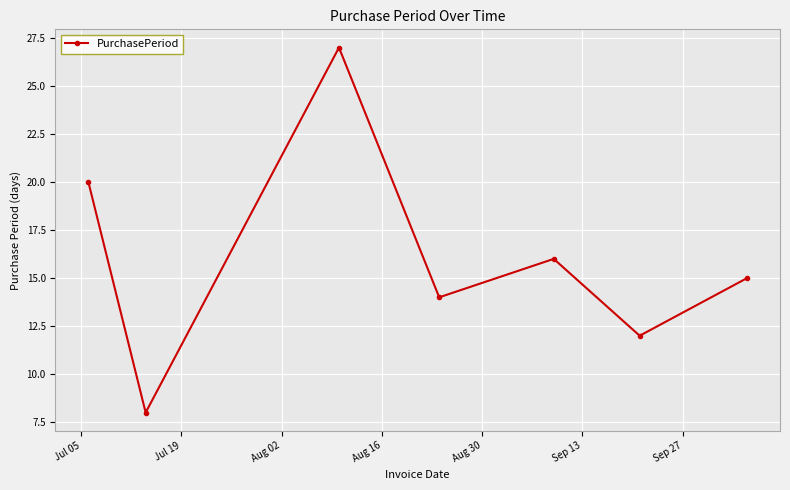

How many interior local valleys (lower than both neighbors) does the data have?

3